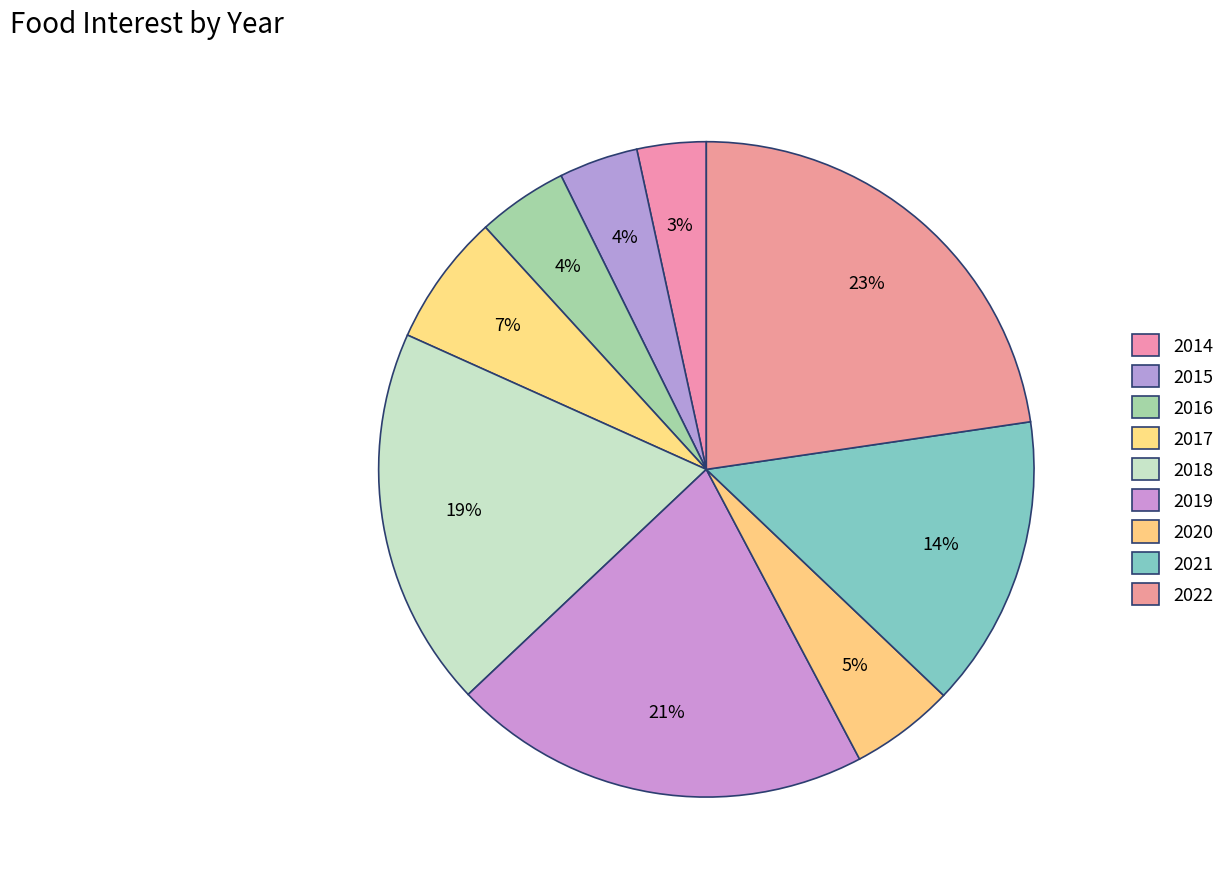

True or false: 2020 accounts for 13% of the total.

False